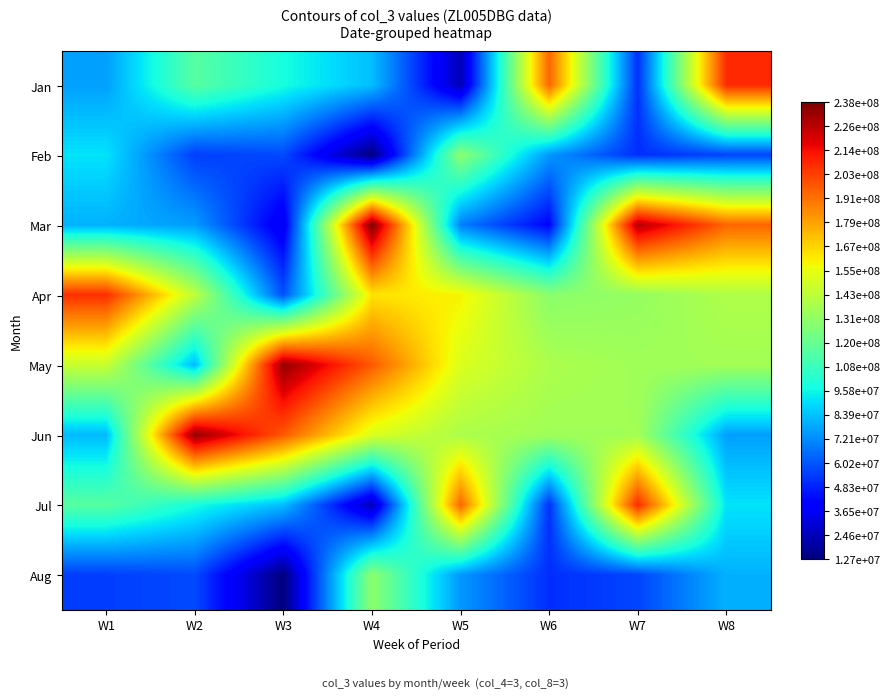

Which has a higher value, W4 or W3?

W3